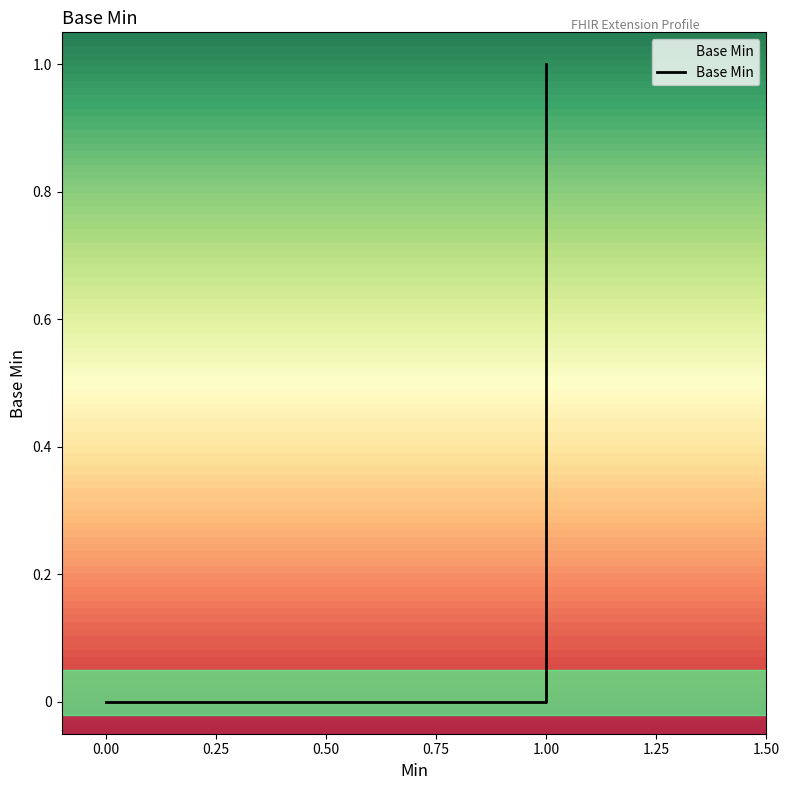

True or false: the data has more than 0 interior local peaks.

False